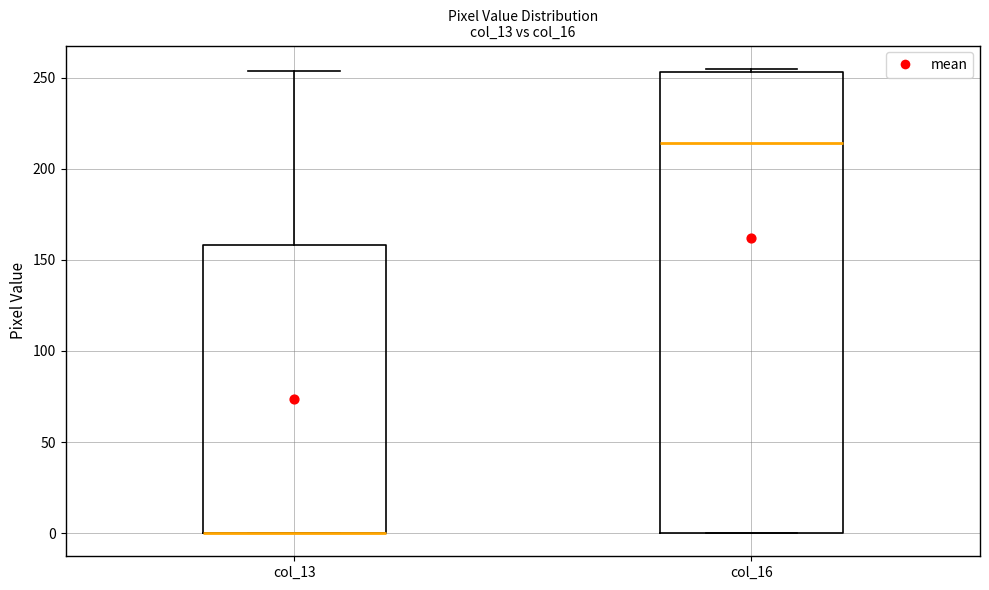

Reading left to right, read every box against the y-axis: the position of its median line, the range the box covers, and the ends of its whiskers. The values are not printed on the chart, so give them approximately, as read against the axis.

col_13: median 0 (drawn on the box's lower edge), box 0 to 160, whiskers 0 to 255
col_16: median 215, box 0 to 255, whiskers 0 to 255 (just above the box's upper edge)